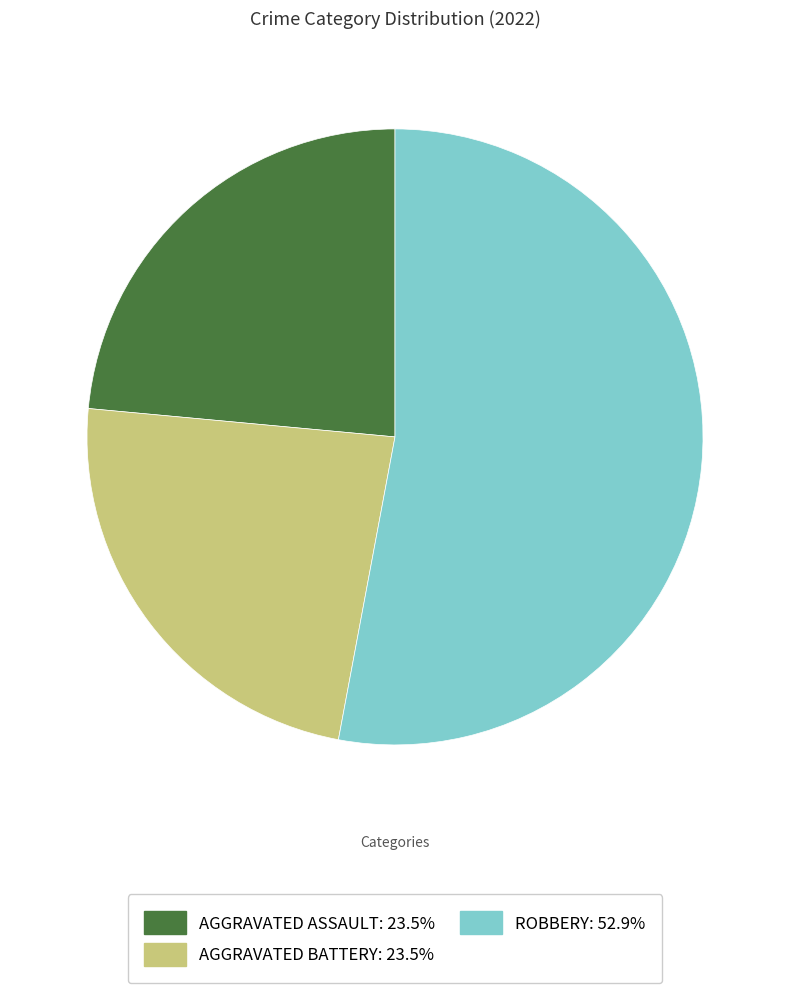

Combined, do ROBBERY: 52.9% and AGGRAVATED BATTERY: 23.5% account for over 50%?

Yes